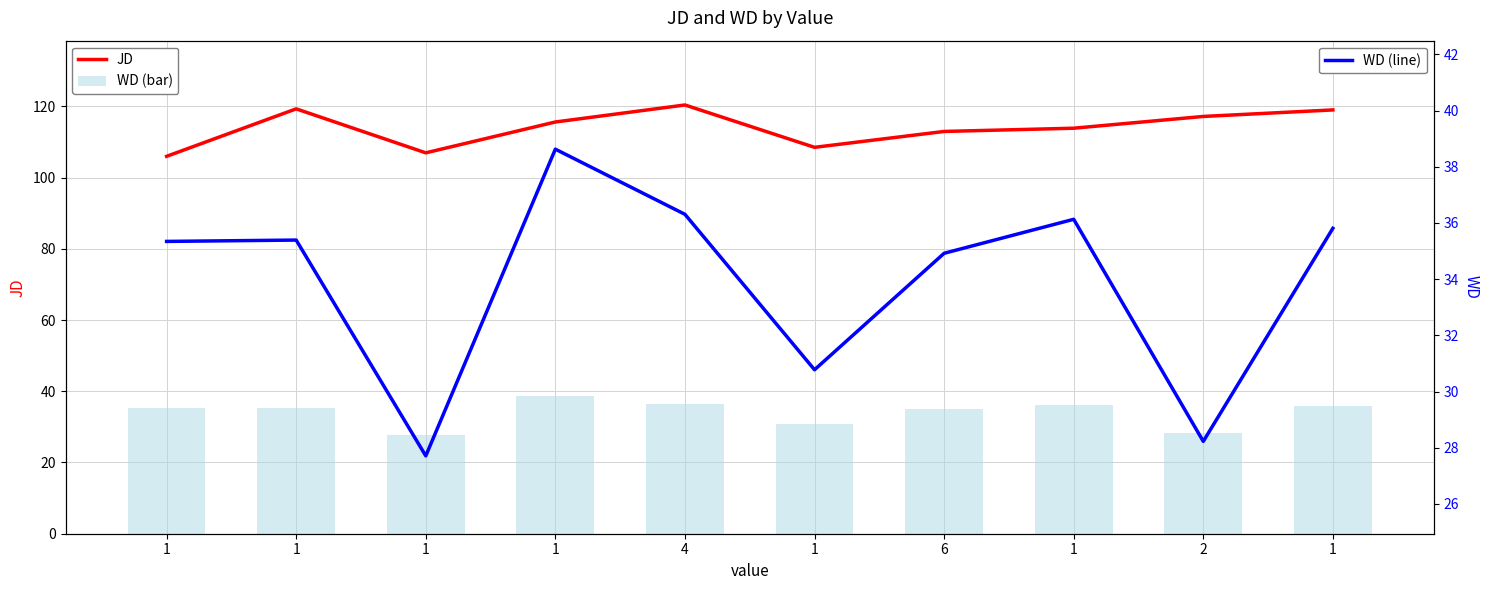

At which category is the sum across all series the highest?

4